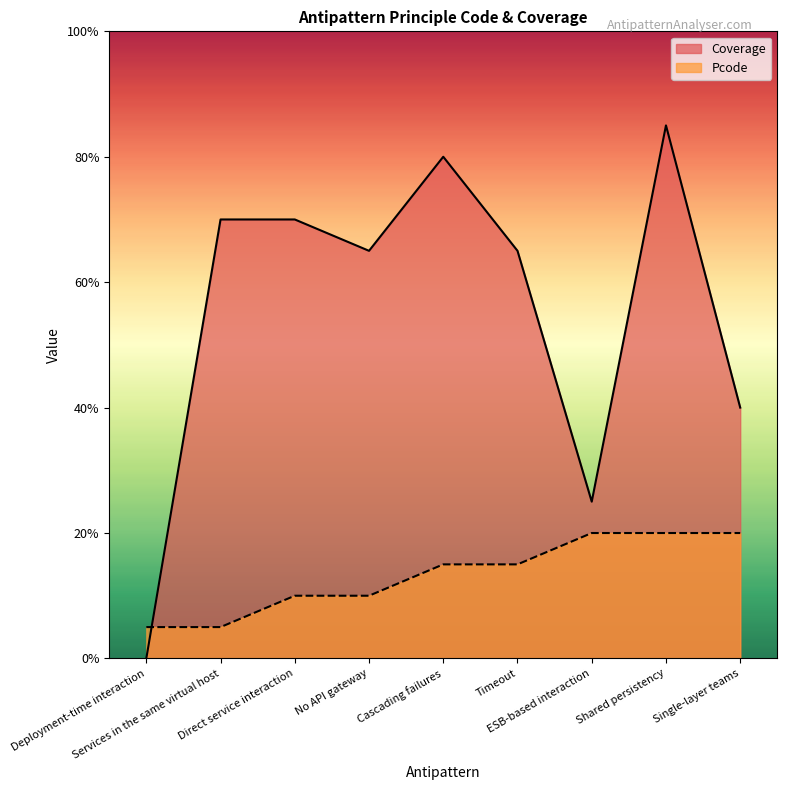

What position from the left is ESB-based interaction?

7